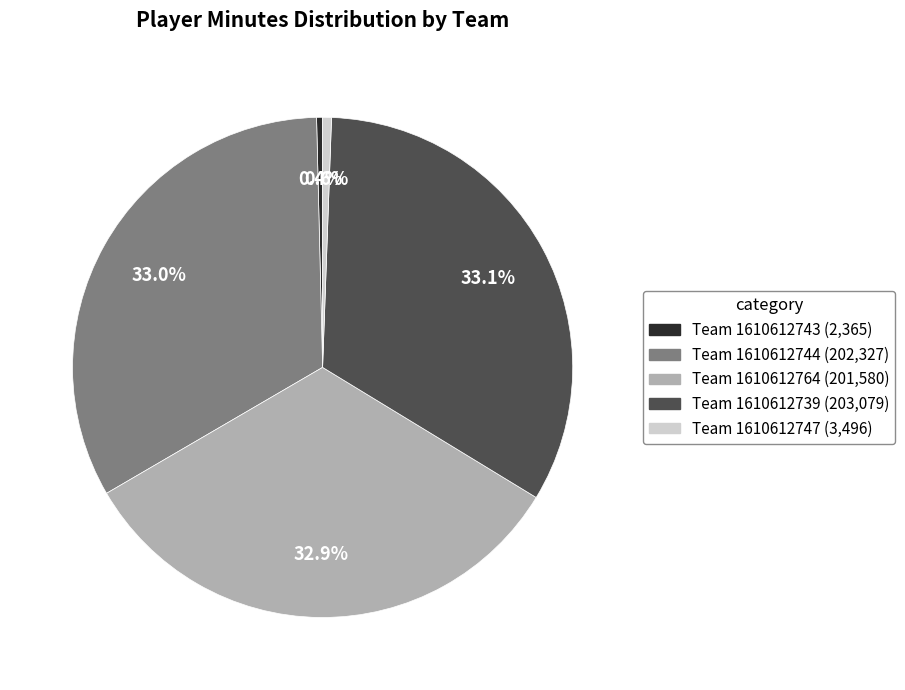

Is there a majority slice in this chart?

No